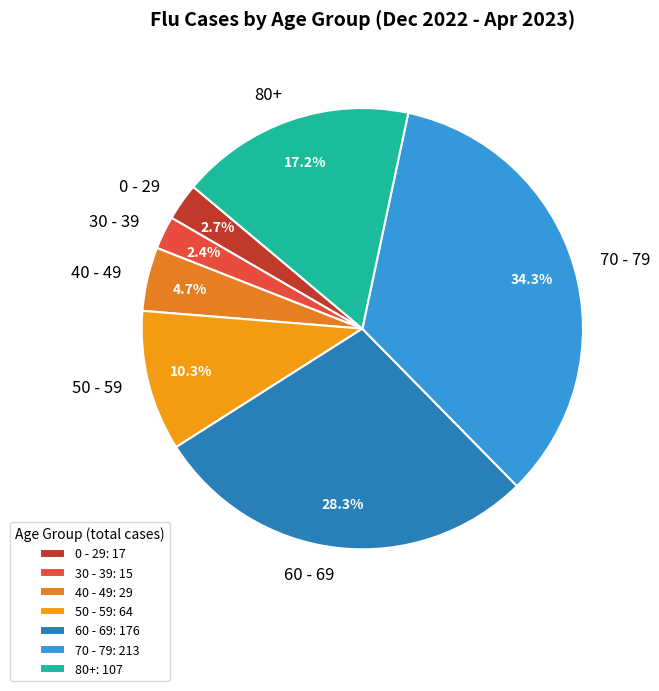

To the nearest percent, what is the average slice percentage?

14%